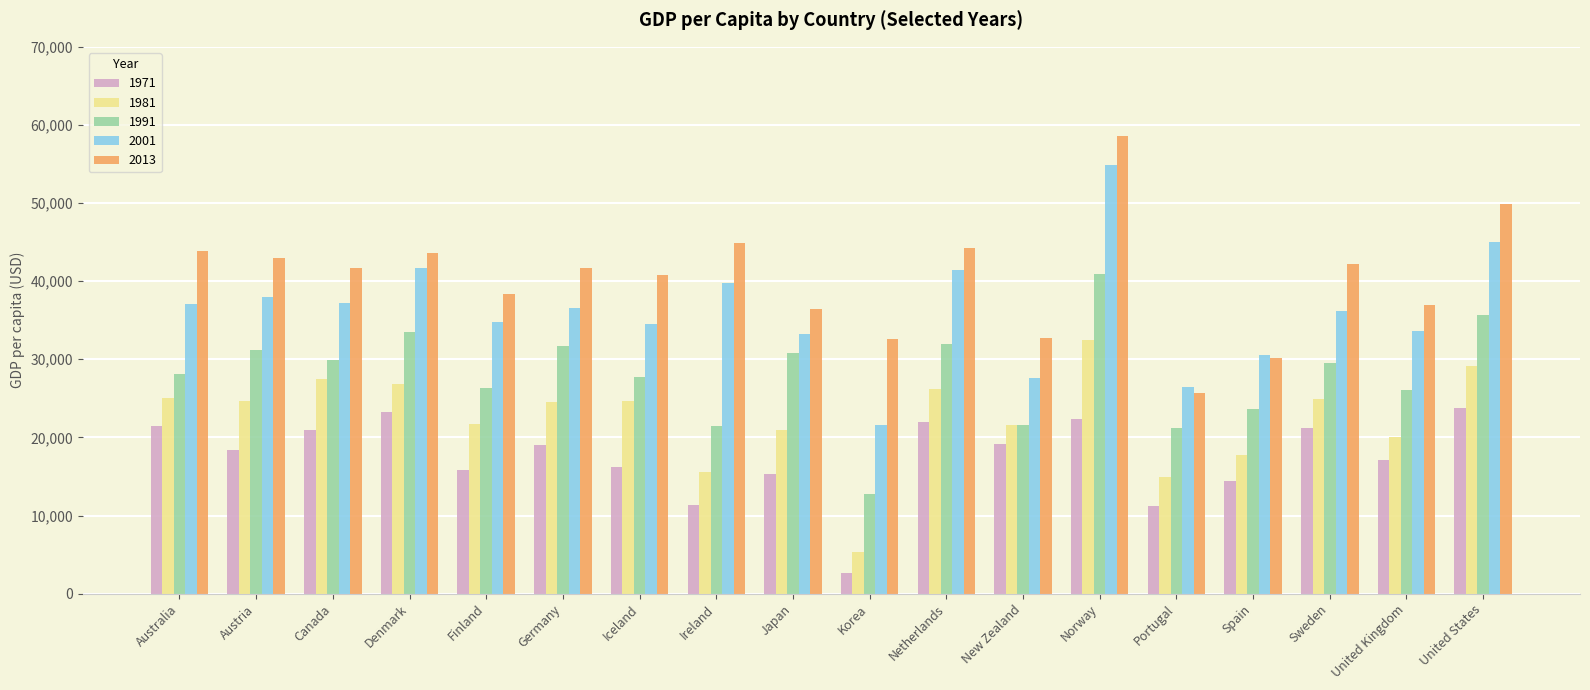

Where is 2001 nearest to the value 38230?

Austria